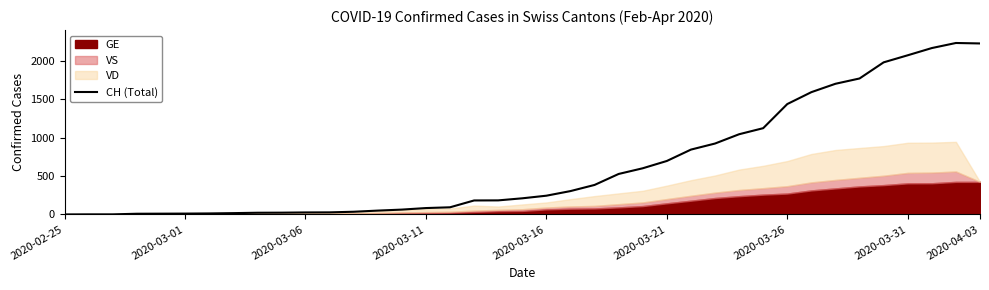

The value of CH (Total) at 2020-03-26 is 1437. True or false?

True